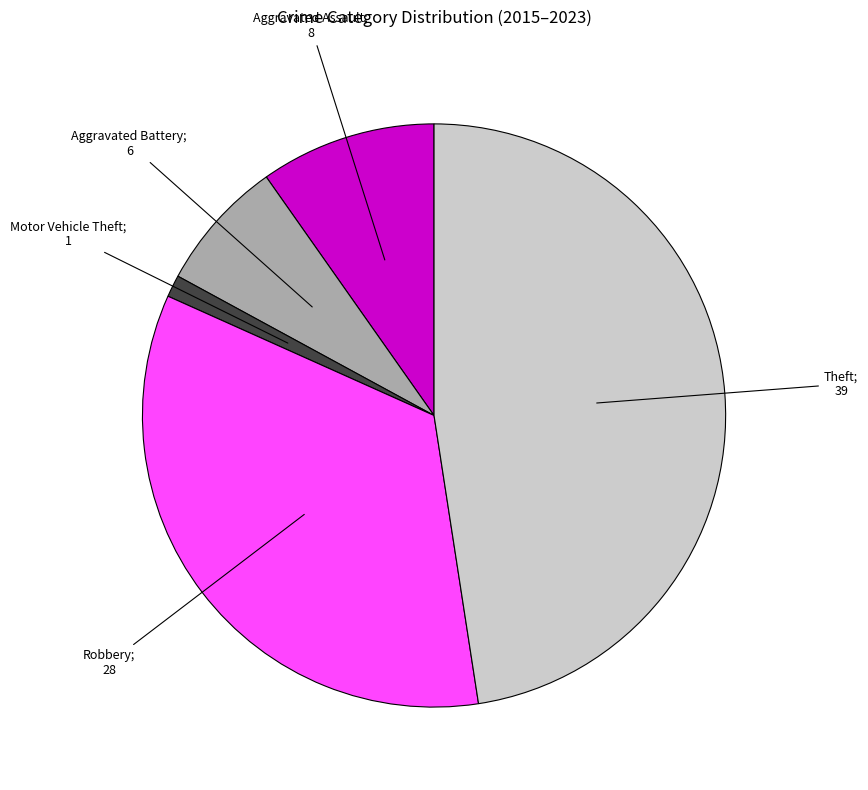

How many slices are in this pie chart?

5